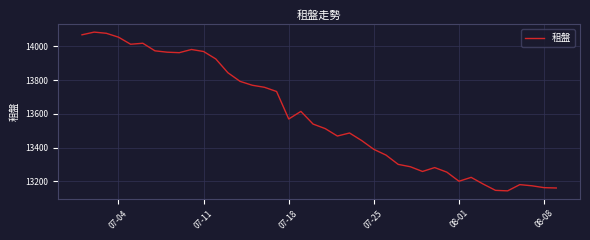

What is the greatest value displayed?

14084